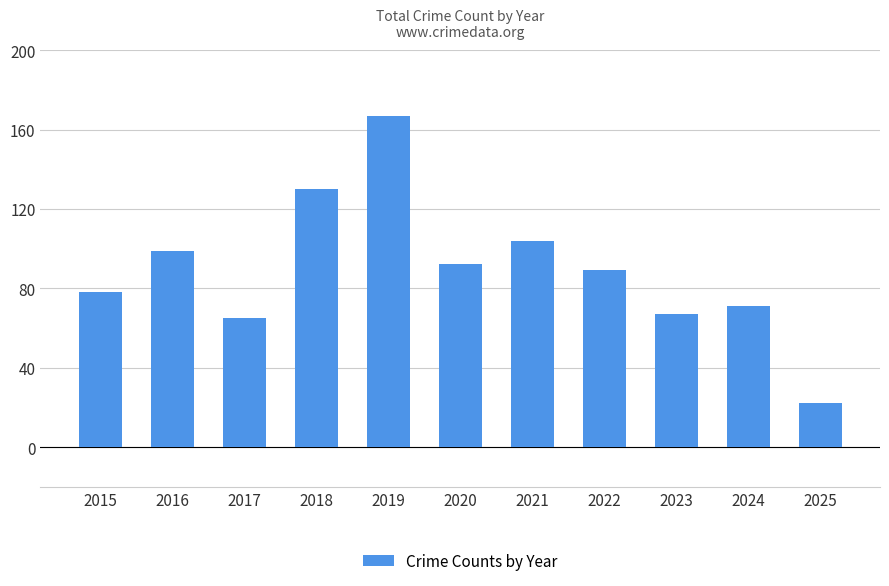

Which has a higher value, 2015 or 2023?

2015